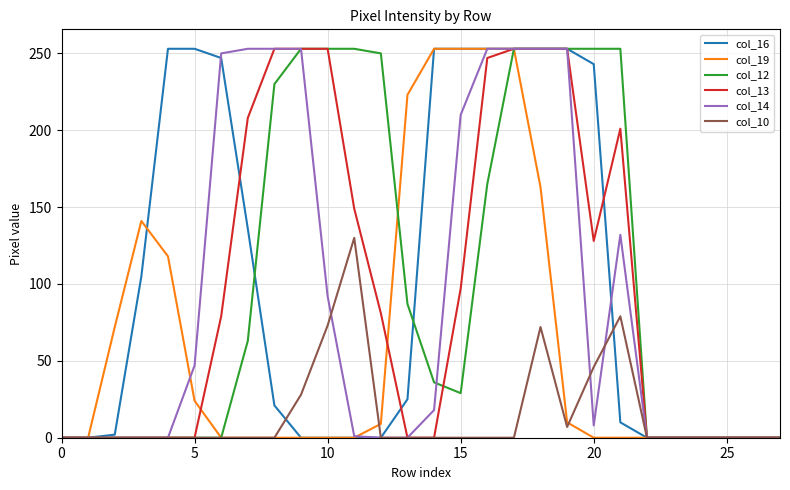

What is the highest value of the col_14 series?

253